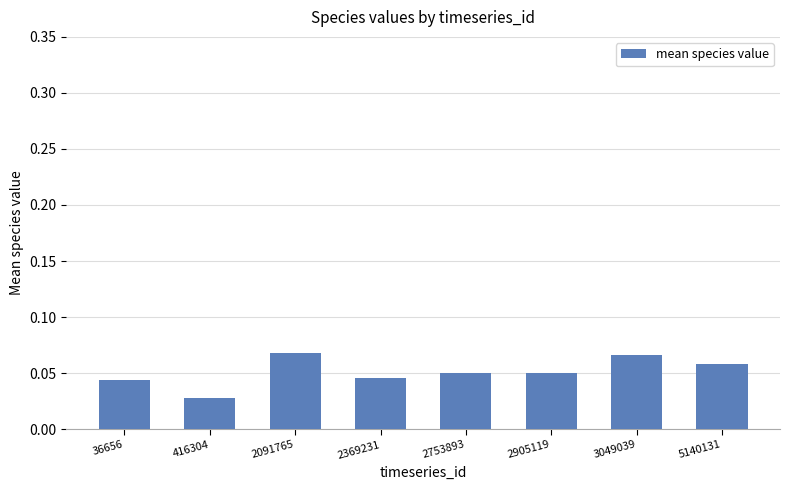

Between 416304 and 2753893, which is larger?

2753893